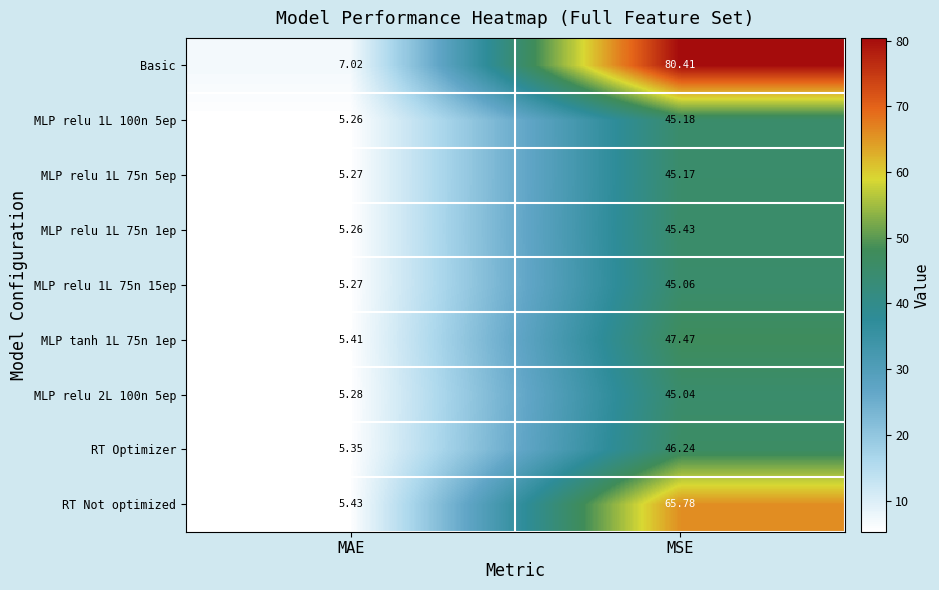

At which label does MLP relu 1L 75n 5ep reach its minimum?

MAE